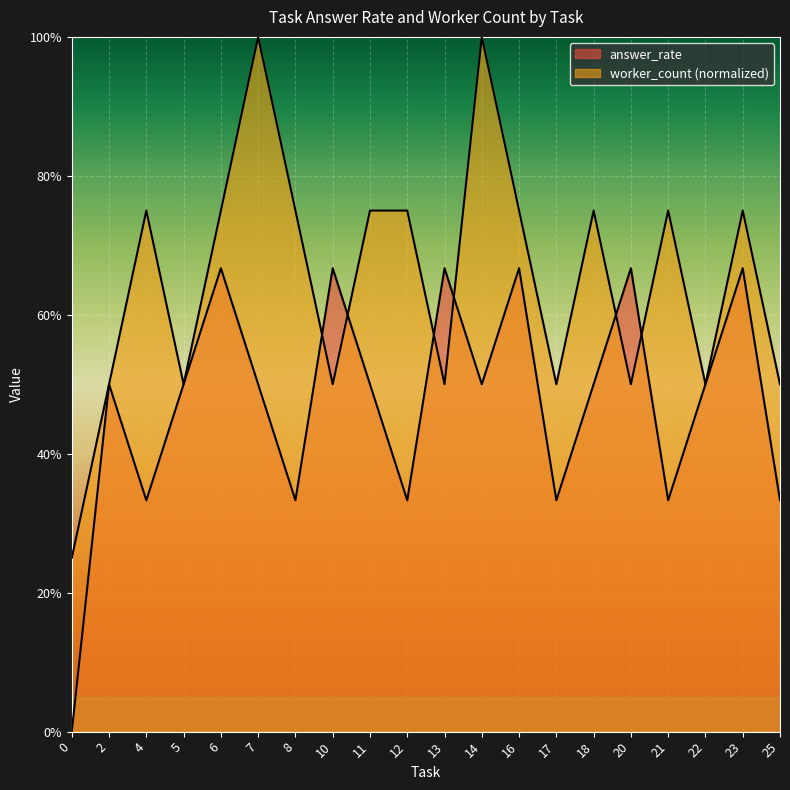

Rank the series by their maximum value, from lowest to highest.

answer_rate, worker_count